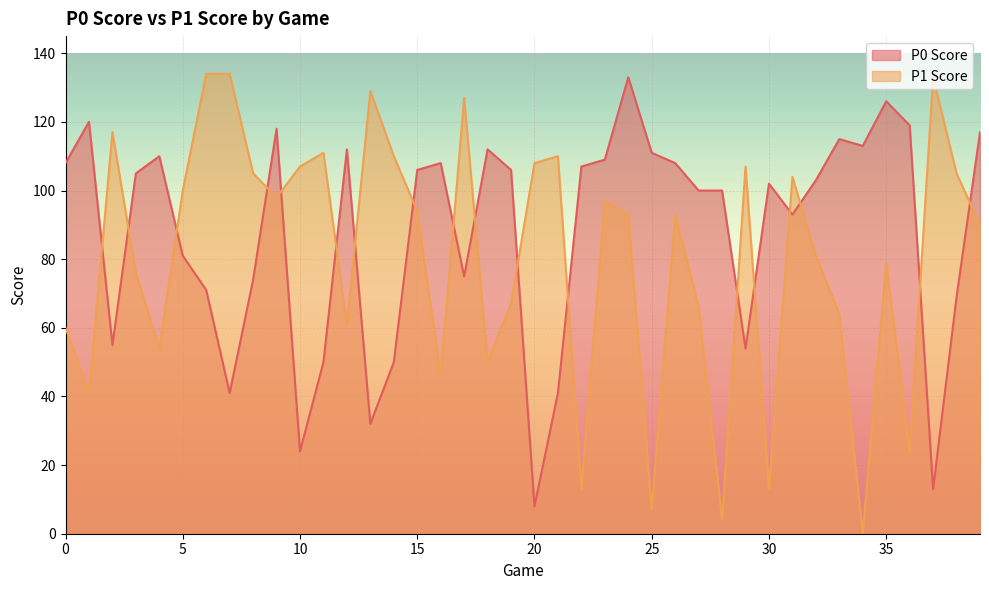

Rank the series by their maximum value, from highest to lowest.

P1 Score, P0 Score